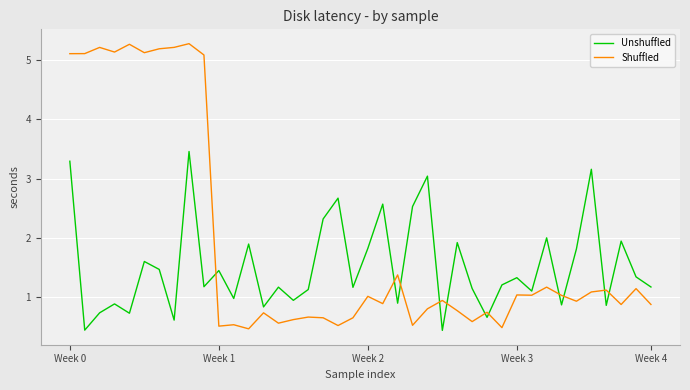

Which series has the widest spread of values?

Shuffled